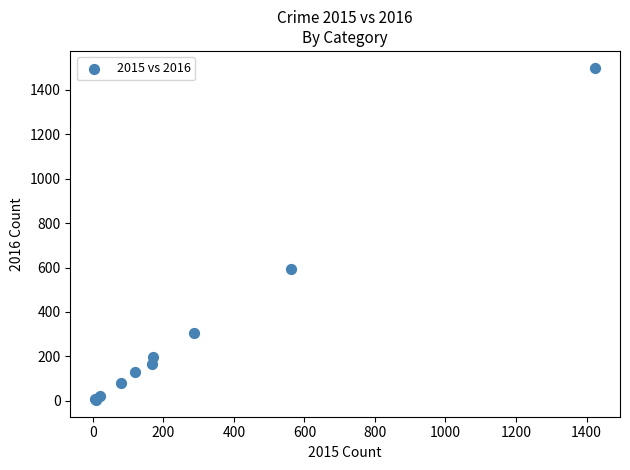

What Y value in the scatter plot is closest to 752?

594